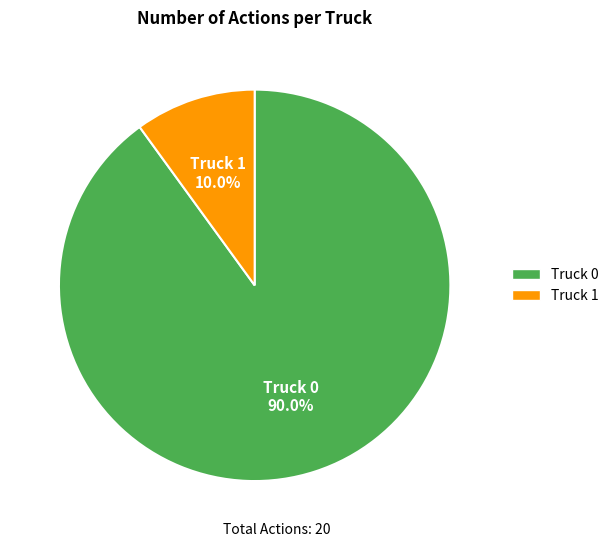

What is the majority slice?

Truck 0